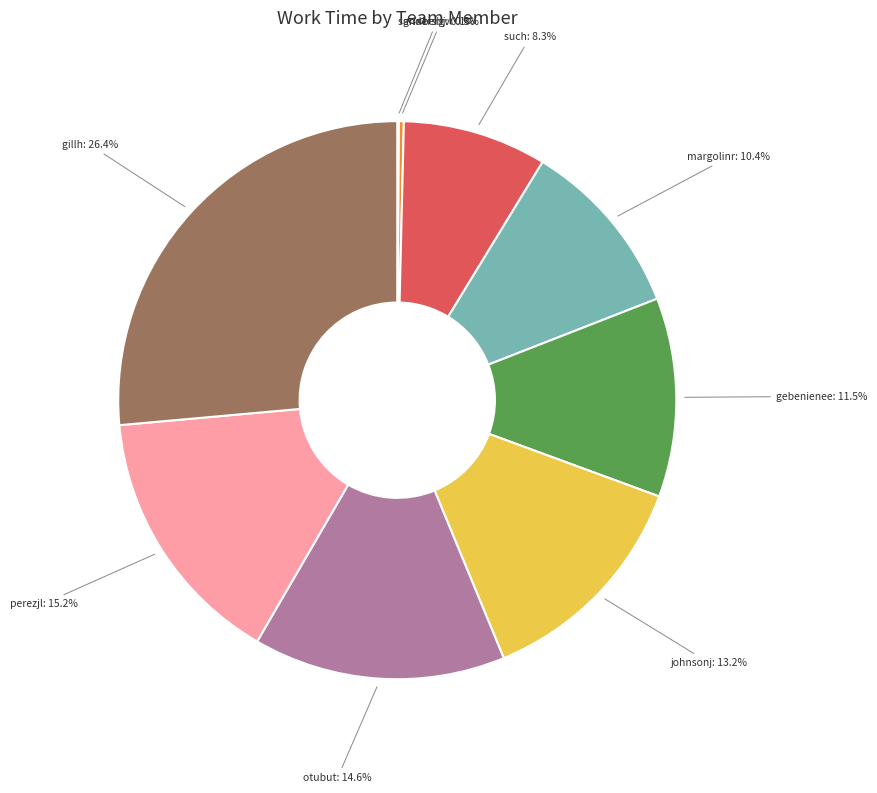

Does any single category account for the majority?

No